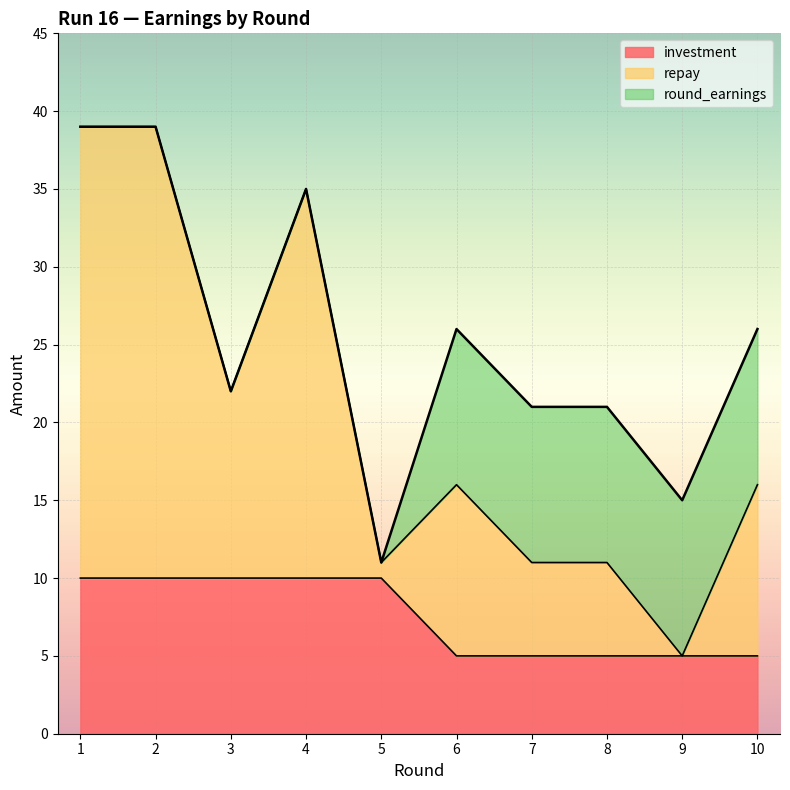

List the series in order of their peak value, highest first.

repay, round_earnings, investment